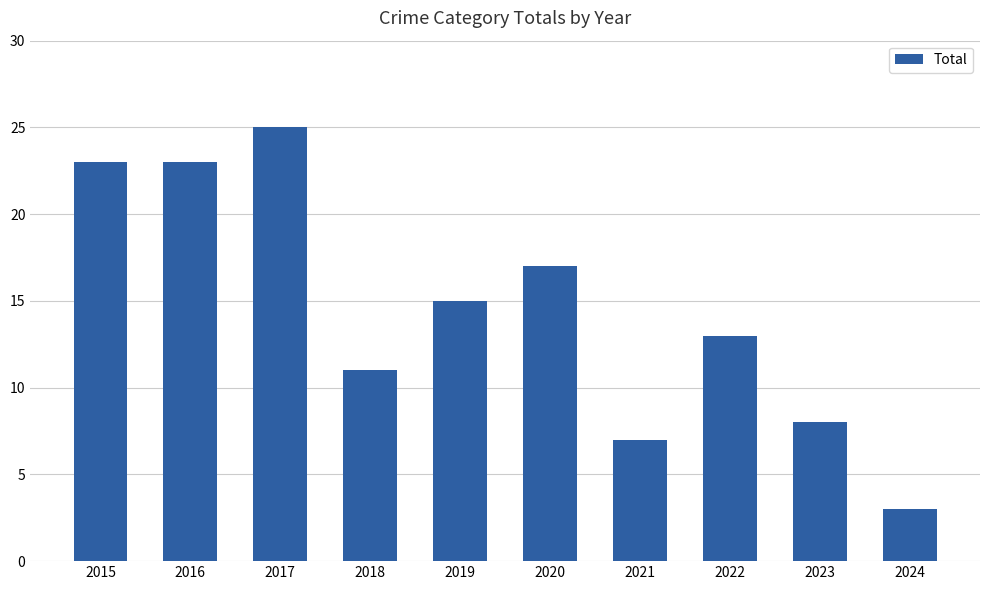

What is the minimum value shown in the chart?

3